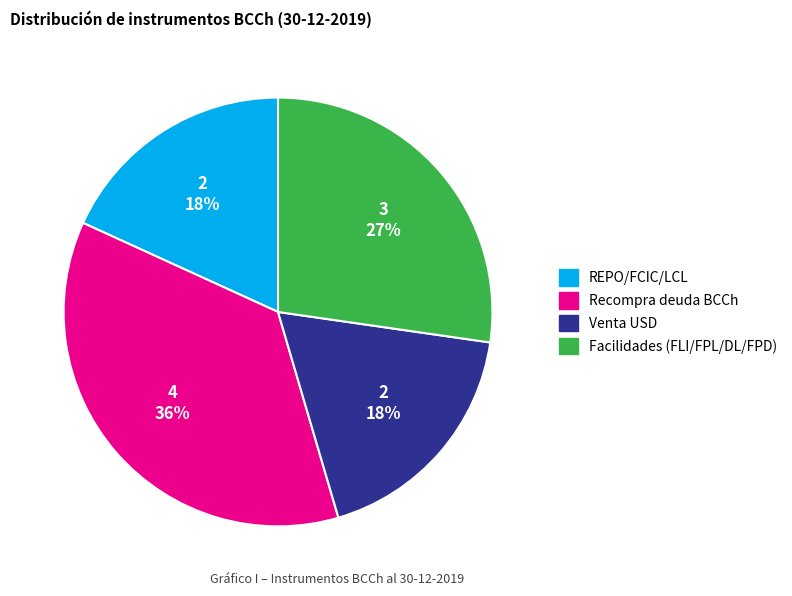

Does any single category account for the majority?

No